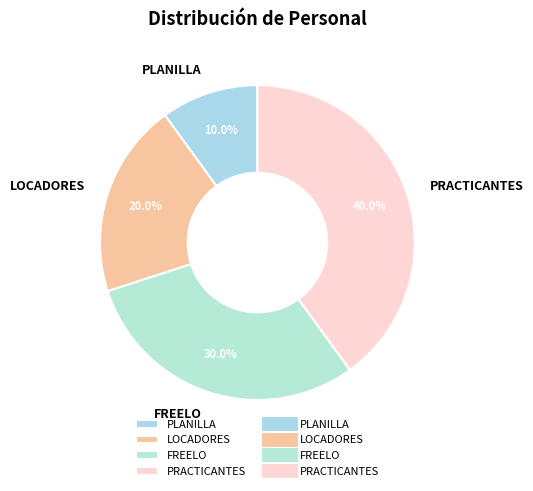

Does LOCADORES account for over 50% of the chart?

No